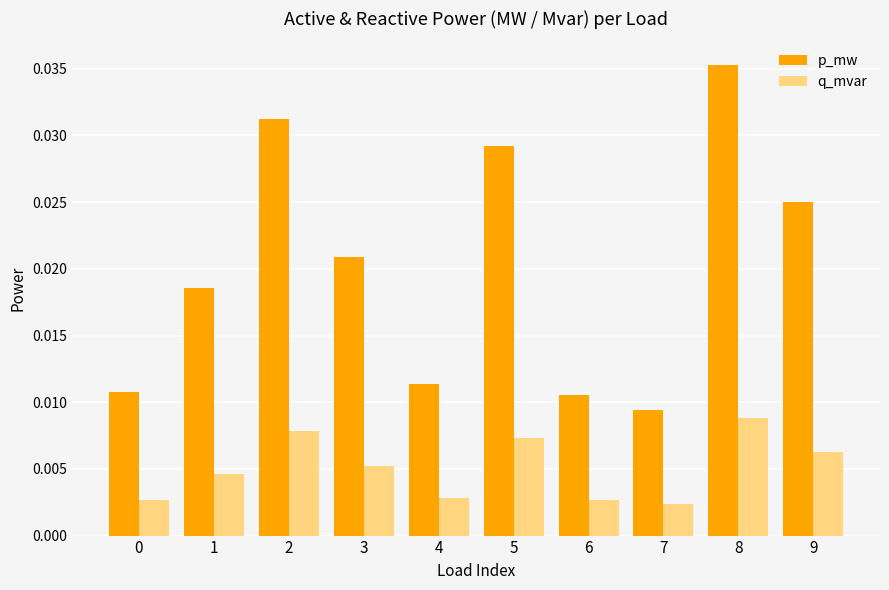

At which category is the sum across all series the highest?

8